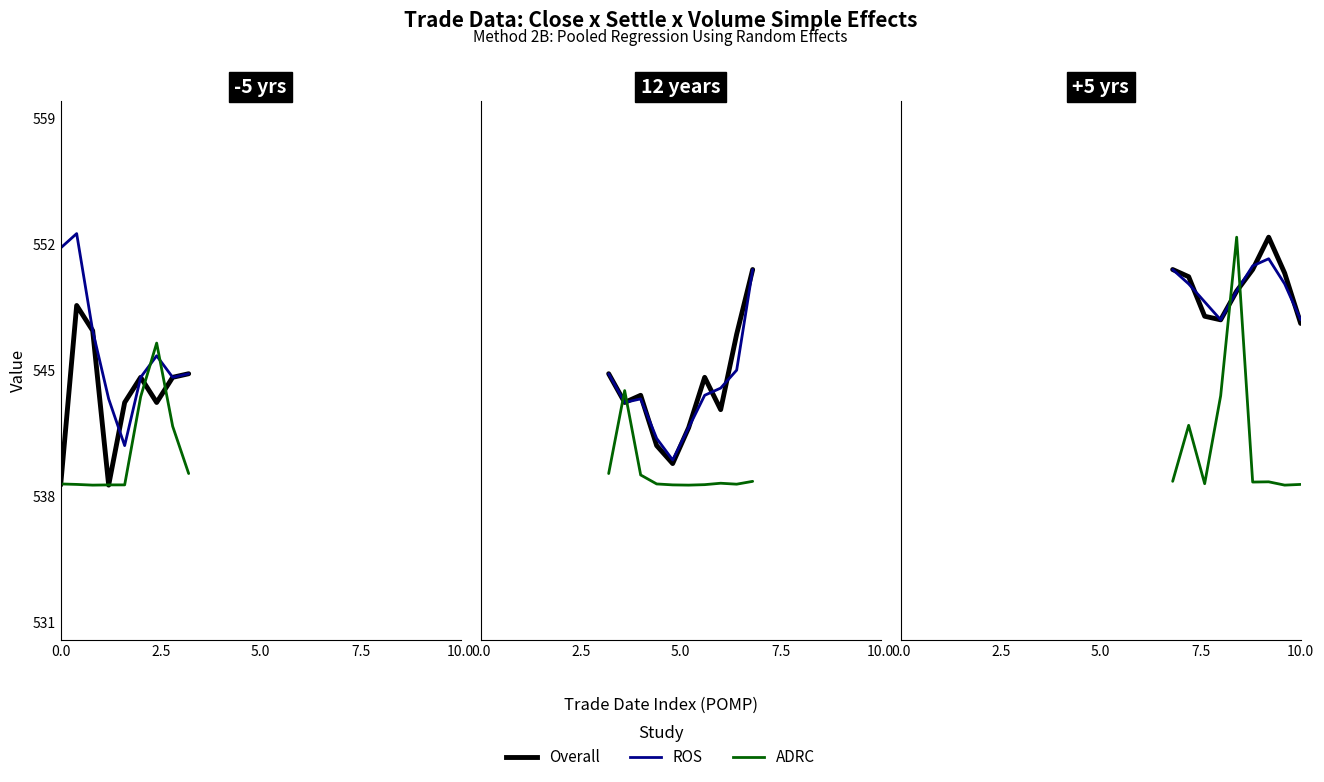

What are all the series names shown in the legend?

Overall, ROS, ADRC